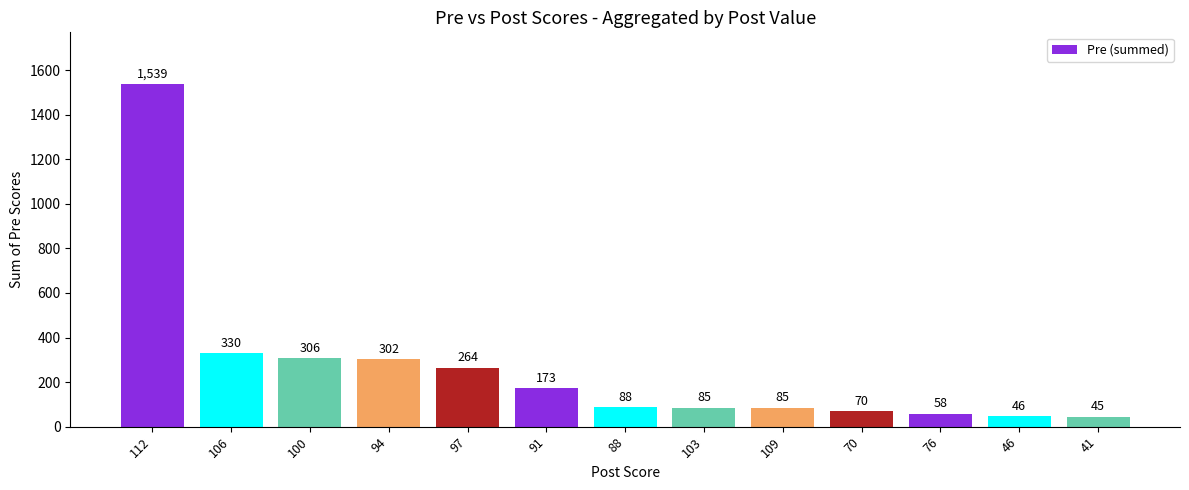

Are the bars horizontal?

No